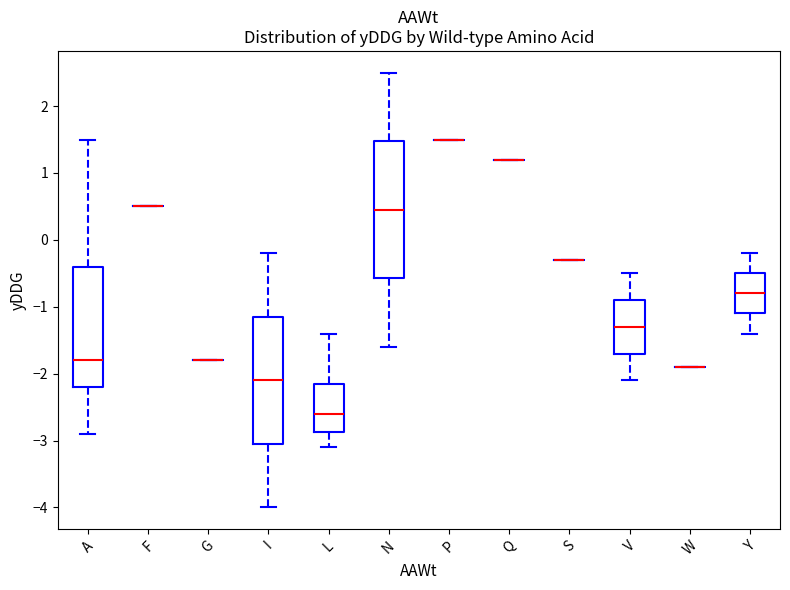

Reading left to right, read every box against the y-axis: the position of its median line, the range the box covers, and the ends of its whiskers. The values are not printed on the chart, so give them approximately, as read against the axis.

A: median -1.8, box -2.2 to -0.4, whiskers -2.9 to 1.5
F: box collapsed to a line at 0.5, whiskers 0.5 to 0.5
G: box collapsed to a line at -1.8, whiskers -1.8 to -1.8
I: median -2.1, box -3.0 to -1.1, whiskers -4.0 to -0.2
L: median -2.6, box -2.9 to -2.1, whiskers -3.1 to -1.4
N: median 0.5, box -0.6 to 1.5, whiskers -1.6 to 2.5
P: box collapsed to a line at 1.5, whiskers 1.5 to 1.5
Q: box collapsed to a line at 1.2, whiskers 1.2 to 1.2
S: box collapsed to a line at -0.3, whiskers -0.3 to -0.3
V: median -1.3, box -1.7 to -0.9, whiskers -2.1 to -0.5
W: box collapsed to a line at -1.9, whiskers -1.9 to -1.9
Y: median -0.8, box -1.1 to -0.5, whiskers -1.4 to -0.2